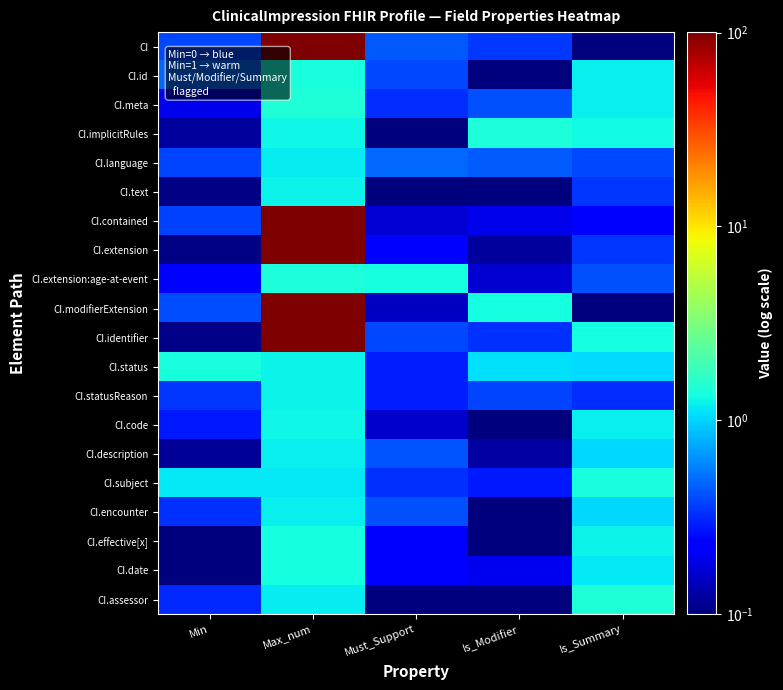

Which series has the largest range (max minus min)?

CI.contained